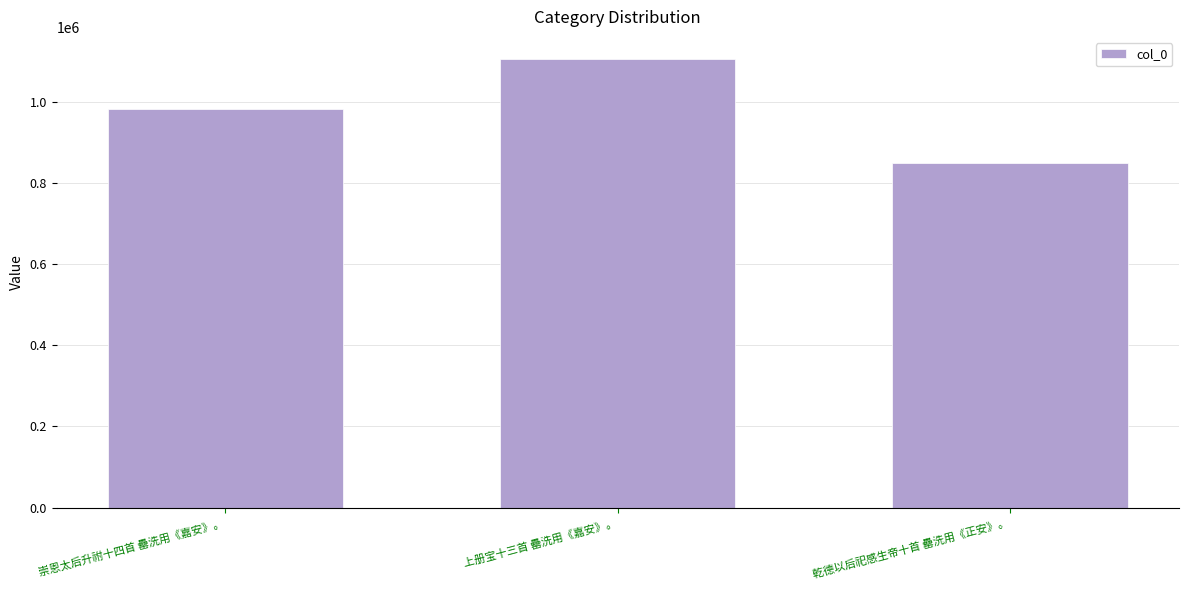

What is the change in value from 上册宝十三首 罍洗用《嘉安》。 to 乾德以后祀感生帝十首 罍洗用《正安》。?

-256206